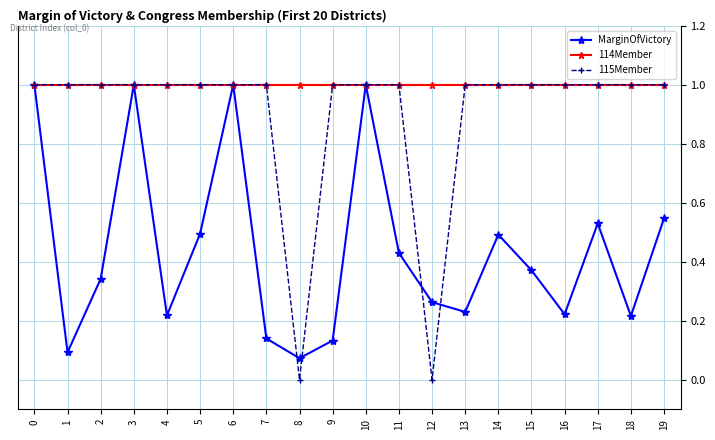

At which category does MarginOfVictory reach its first local valley?

1